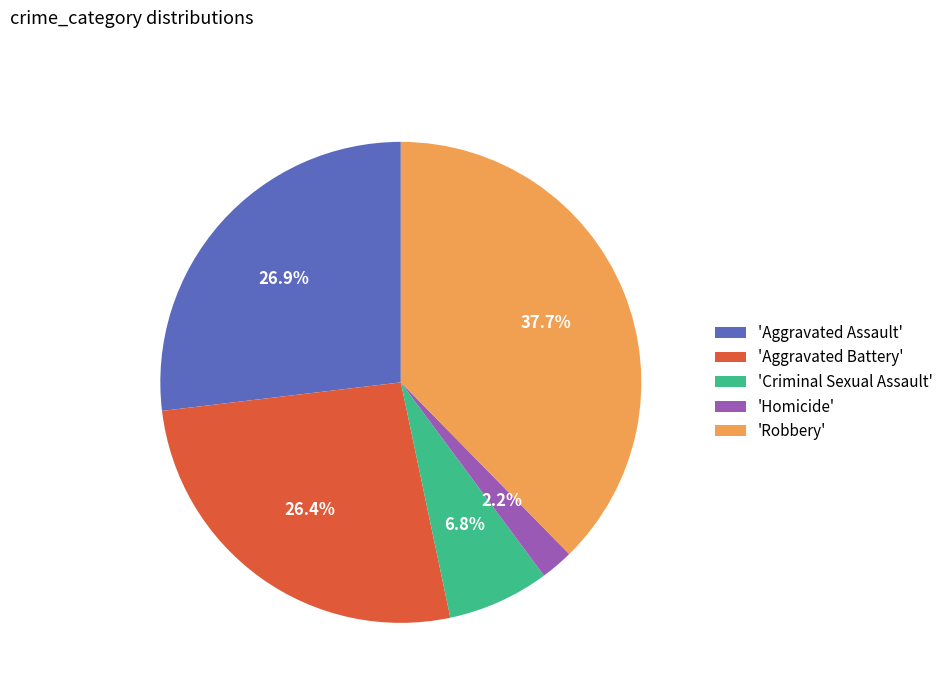

Combined, what portion of the pie is 'Aggravated Assault' and 'Aggravated Battery'?

53.3%